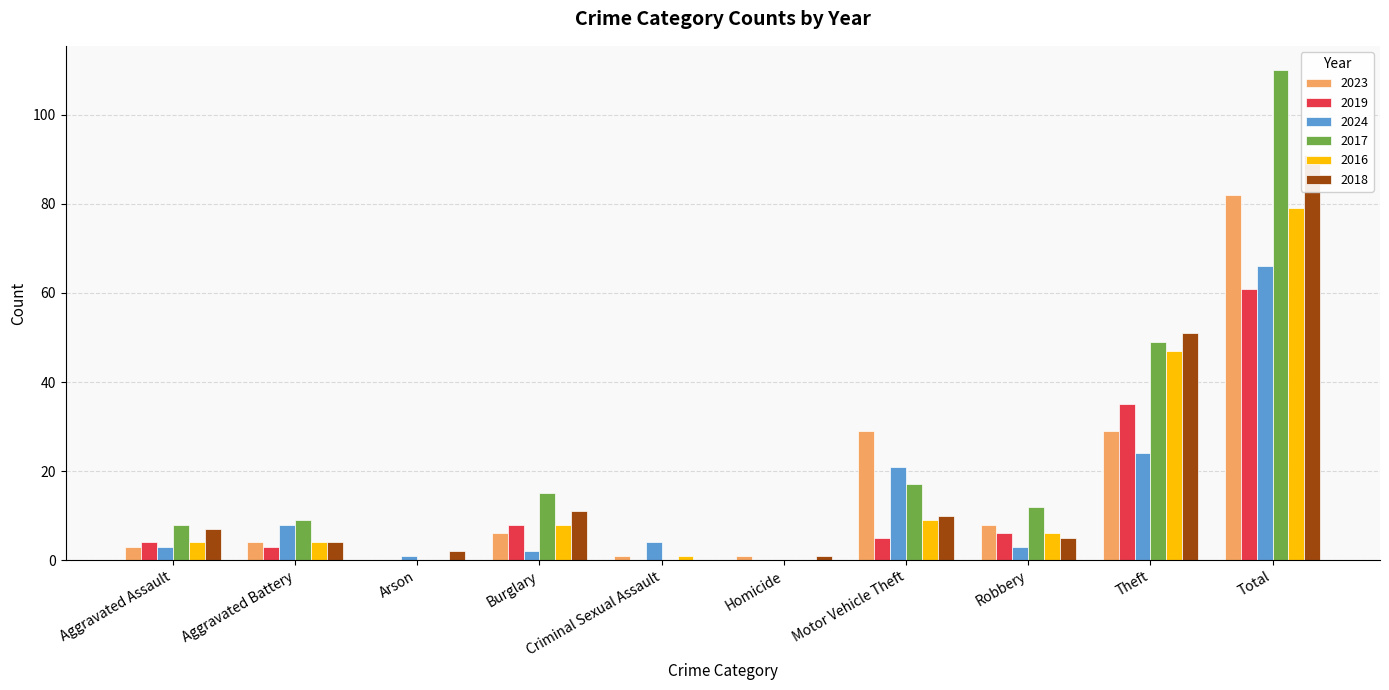

Where does the 2019 series first go above 5?

Burglary